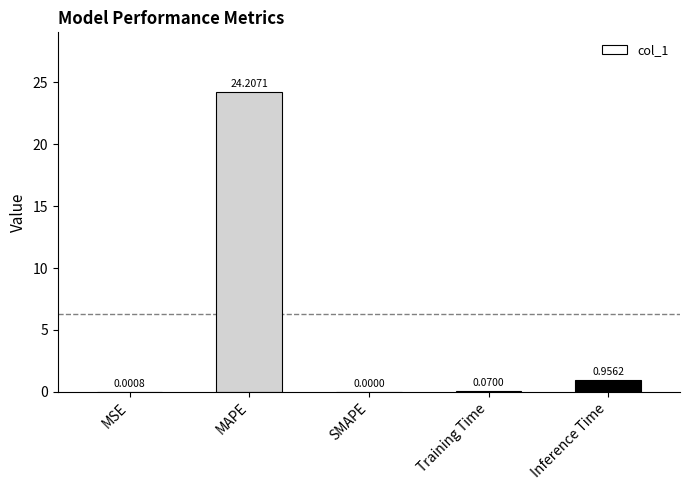

At which label is the value closest to 12?

Inference Time